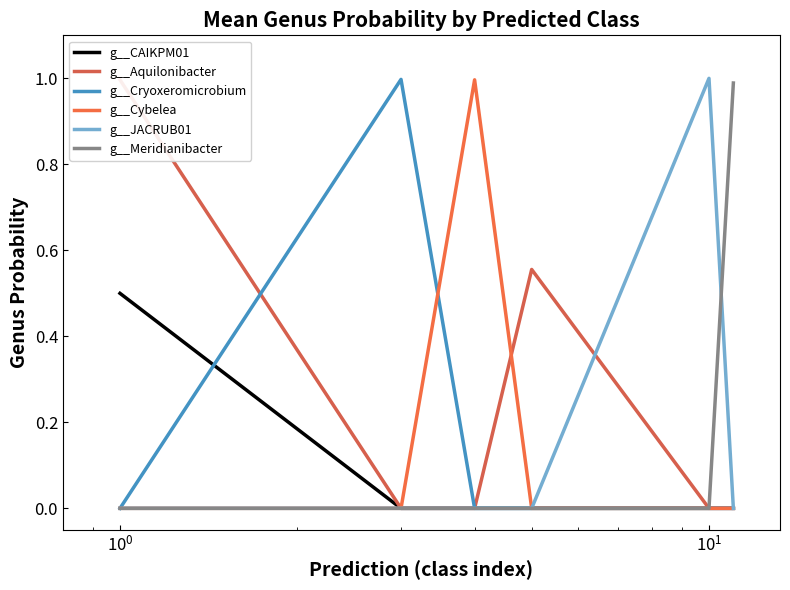

The value of g__CAIKPM01 at $\mathdefault{10^{1}}$ is 0.0. True or false?

True